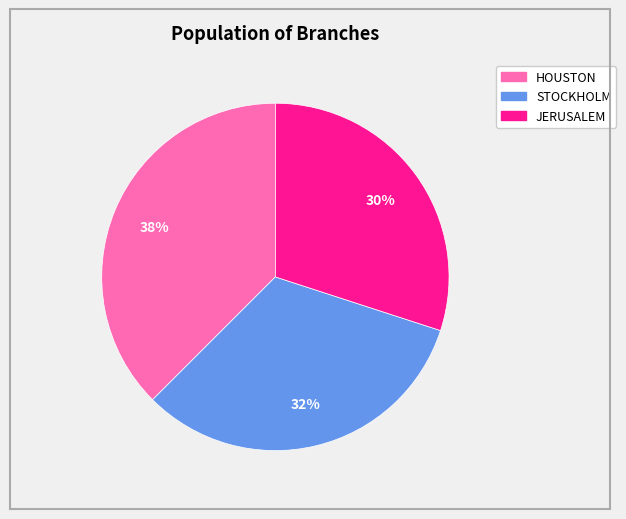

Which slice is the smallest?

JERUSALEM